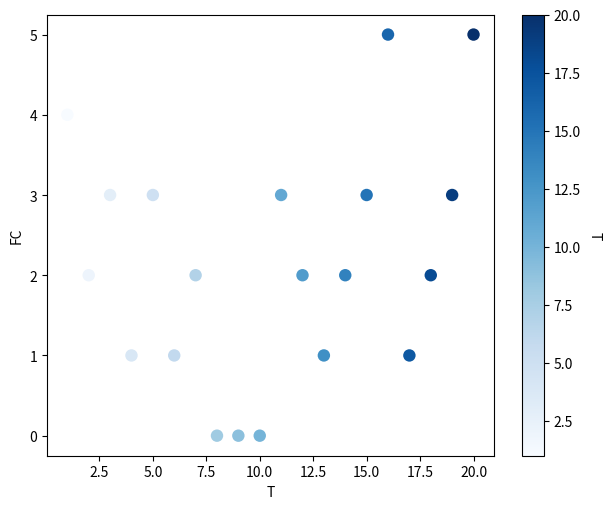

What is the range of Y values (max minus min)?

5